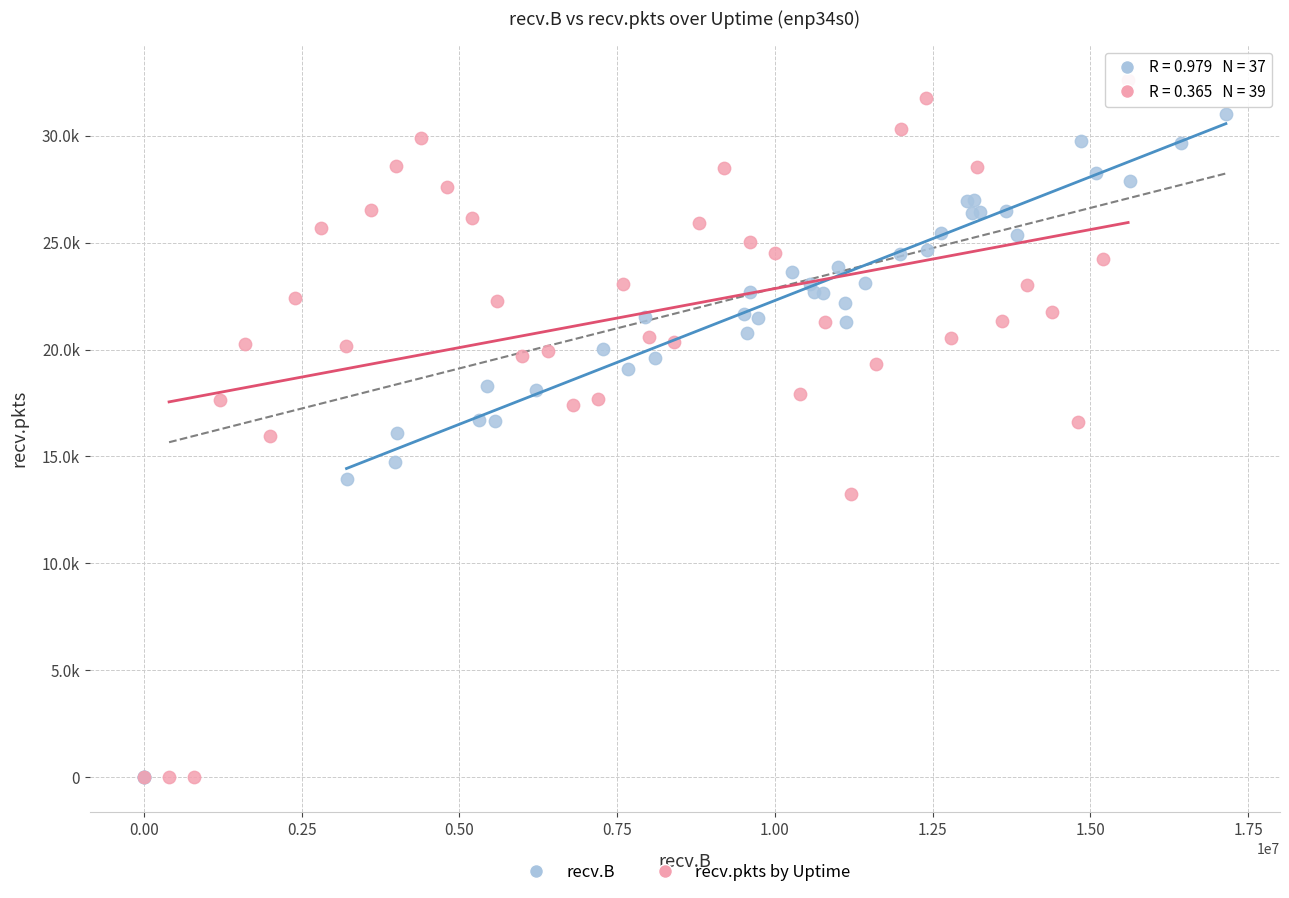

Which series contains the highest Y value?

recv.pkts by Uptime